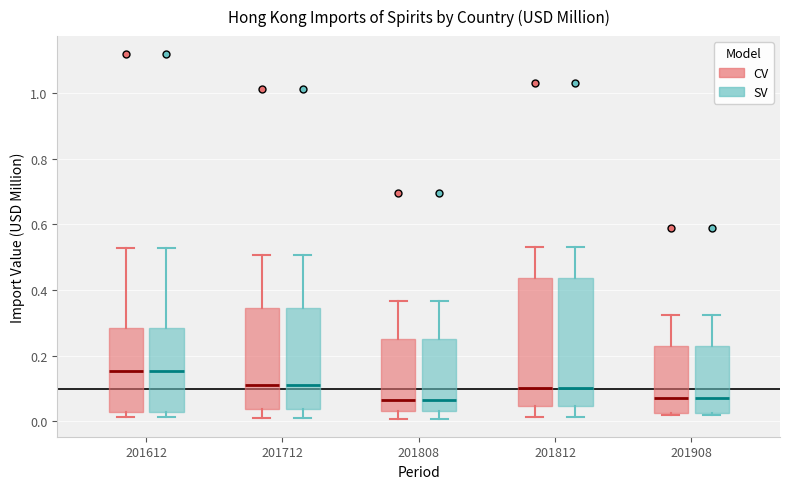

Reading left to right, read every box against the y-axis: the position of its median line, the range the box covers, and the ends of its whiskers. The values are not printed on the chart, so give them approximately, as read against the axis.

201612 (CV): median 0.16, box 0.04 to 0.28, whiskers 0.02 to 0.52
201612 (SV): median 0.16, box 0.04 to 0.28, whiskers 0.02 to 0.52
201712 (CV): median 0.12, box 0.04 to 0.34, whiskers 0.02 to 0.50
201712 (SV): median 0.12, box 0.04 to 0.34, whiskers 0.02 to 0.50
201808 (CV): median 0.06, box 0.04 to 0.26, whiskers 0.00 to 0.36
201808 (SV): median 0.06, box 0.04 to 0.26, whiskers 0.00 to 0.36
201812 (CV): median 0.10, box 0.04 to 0.44, whiskers 0.02 to 0.54
201812 (SV): median 0.10, box 0.04 to 0.44, whiskers 0.02 to 0.54
201908 (CV): median 0.08, box 0.02 to 0.24, whiskers 0.02 to 0.32
201908 (SV): median 0.08, box 0.02 to 0.24, whiskers 0.02 to 0.32